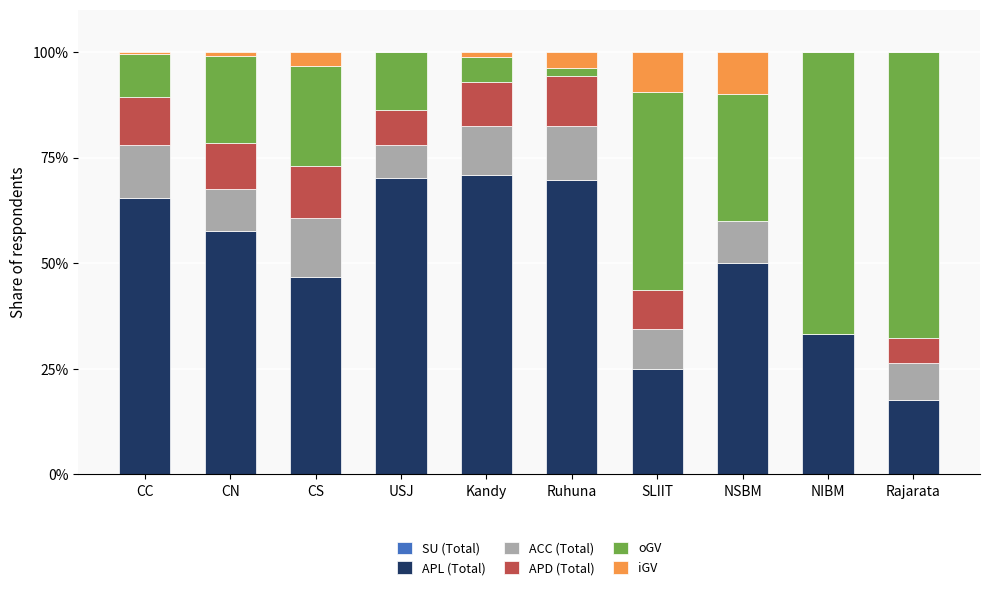

What is the total value across all series at SLIIT?

100.0